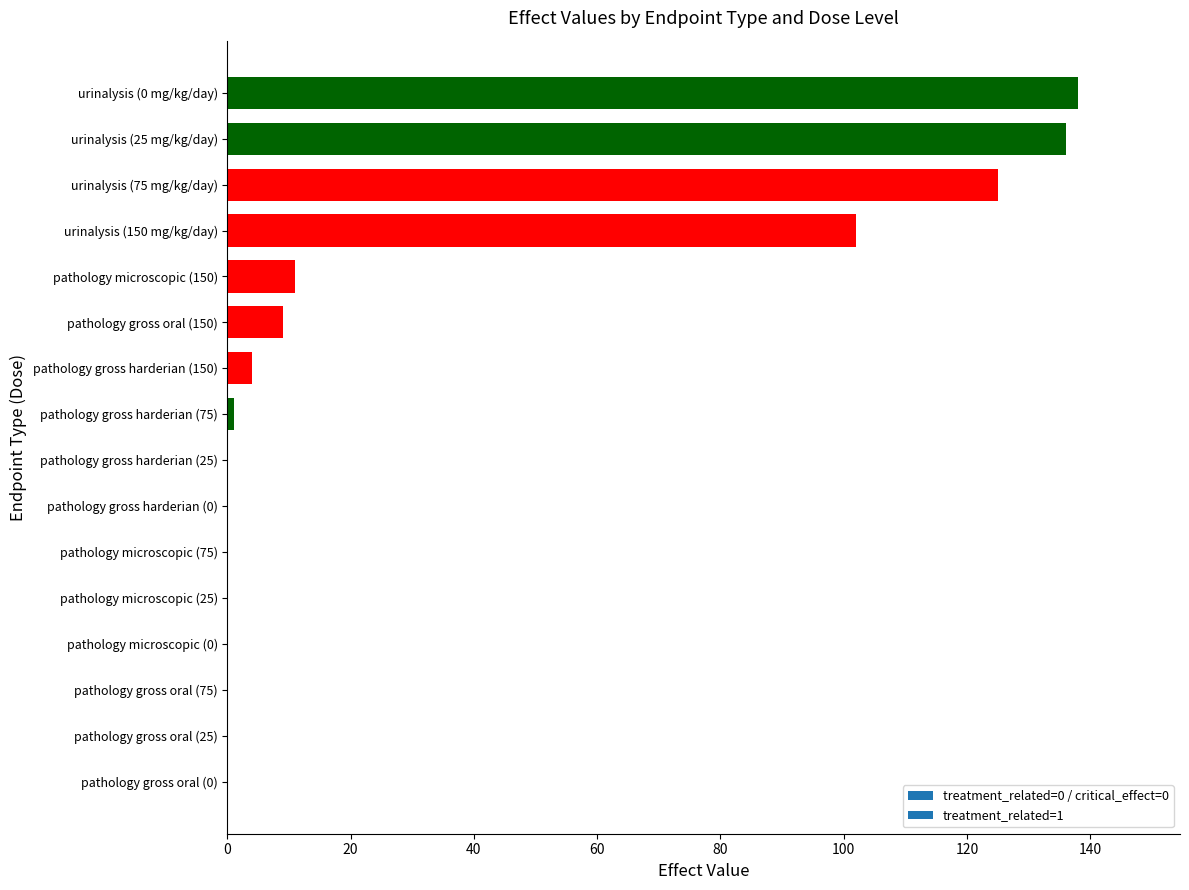

Where is the data nearest to the value 69?

urinalysis (150 mg/kg/day)